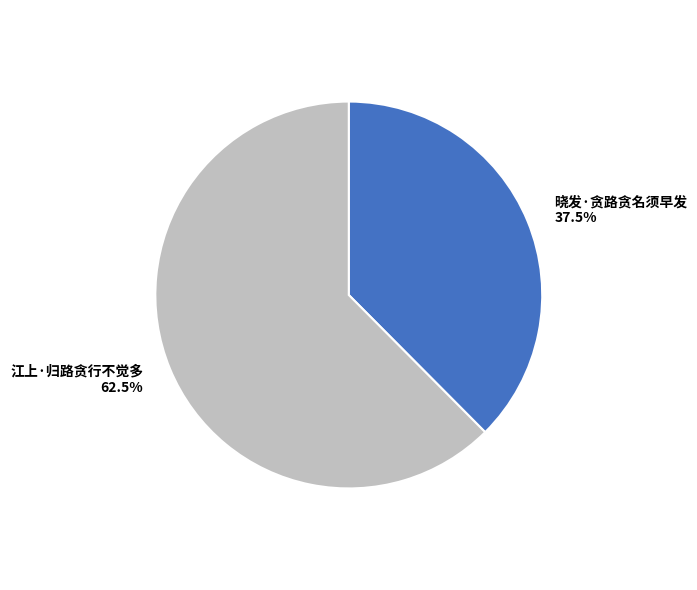

Is there any slice that represents more than half of the pie?

Yes